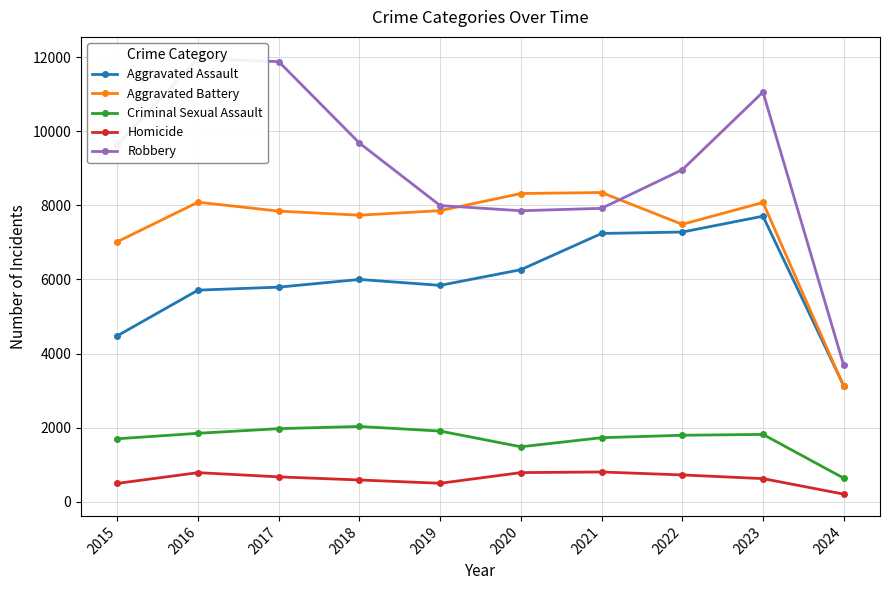

How many distinct data groups are displayed?

5